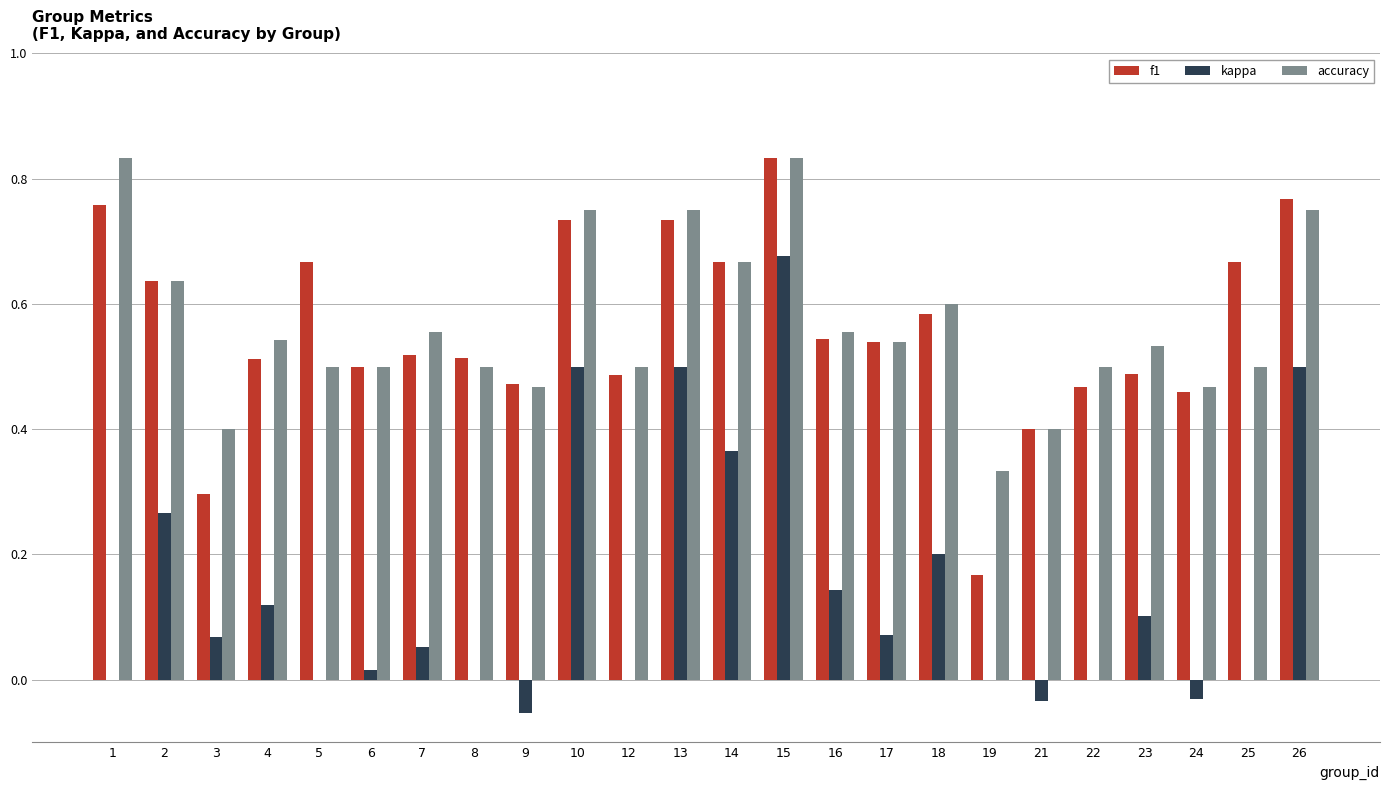

What is the sum of all accuracy values?

13.6